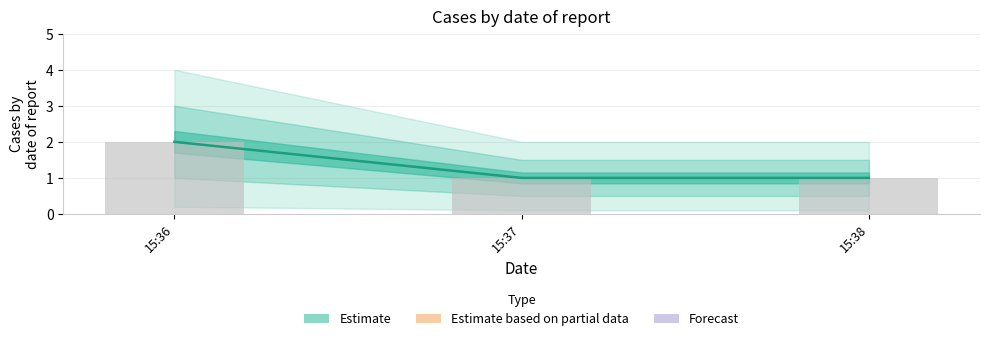

What is the change in value from 15:36 to 15:38?

-1